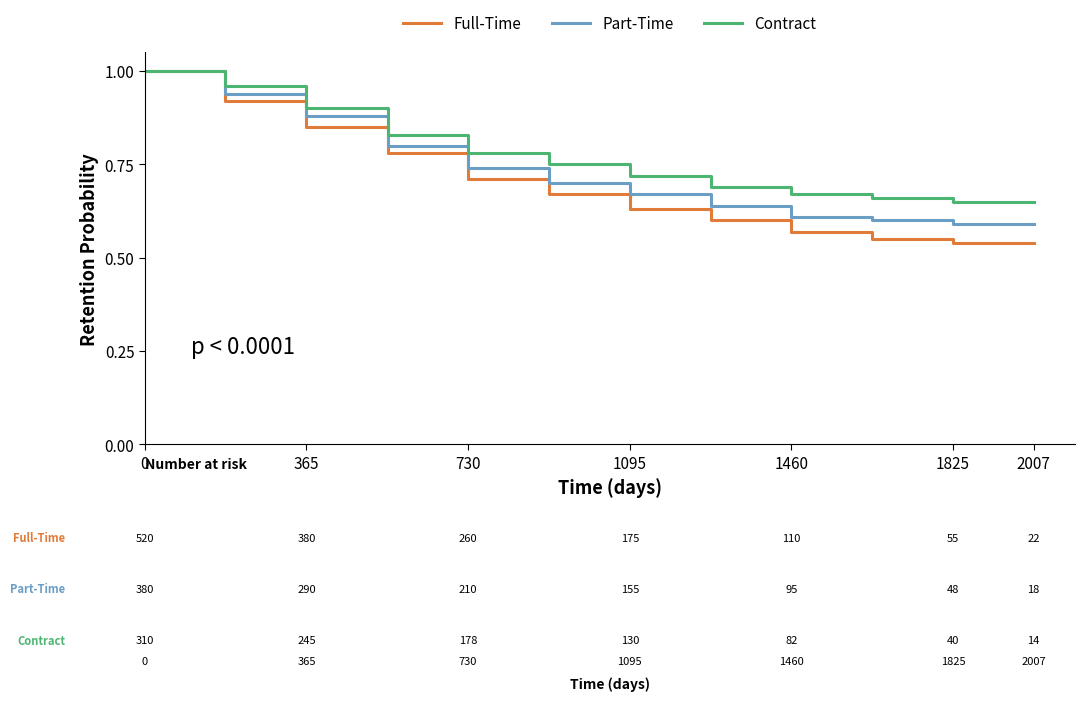

How many lines are shown in the chart?

3